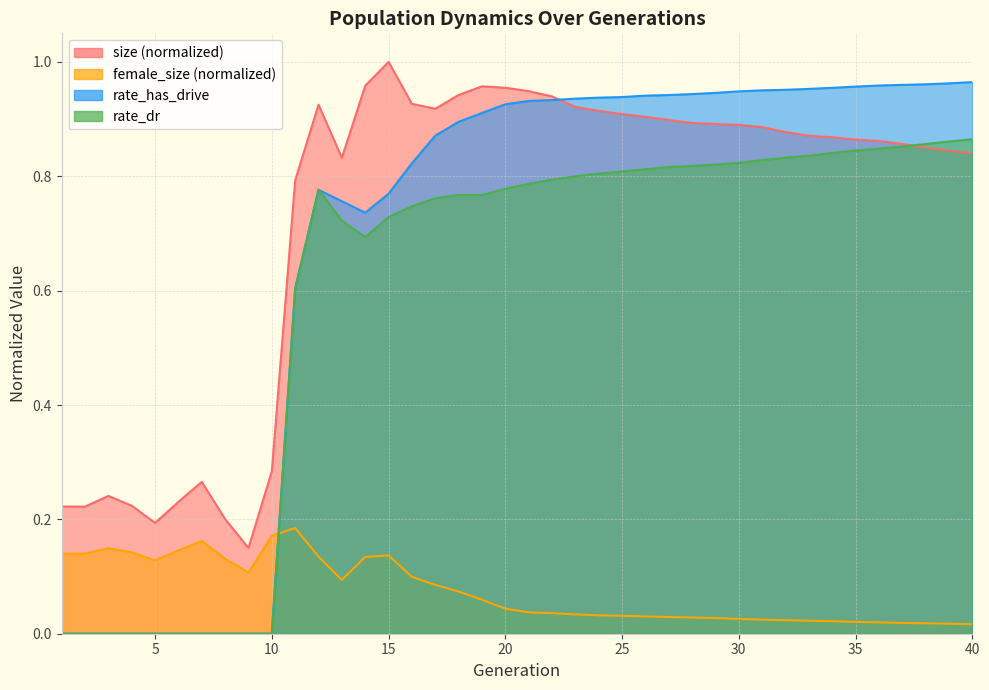

Reading left to right, list all the values displayed in this chart.

size: 0.2	0.2	0.2	0.2	0.2	0.2	0.3	0.2	0.1	0.3	0.8	0.9	0.8	1.0	1.0	0.9	0.9	0.9	1.0	1.0	0.9	0.9	0.9	0.9	0.9	0.9	0.9	0.9	0.9	0.9	0.9	0.9	0.9	0.9	0.9	0.9	0.9	0.9	0.8	0.8
female_size: 0.1	0.1	0.1	0.1	0.1	0.1	0.2	0.1	0.1	0.2	0.2	0.1	0.1	0.1	0.1	0.1	0.1	0.1	0.1	0.0	0.0	0.0	0.0	0.0	0.0	0.0	0.0	0.0	0.0	0.0	0.0	0.0	0.0	0.0	0.0	0.0	0.0	0.0	0.0	0.0
rate_dr: 0.0	0.0	0.0	0.0	0.0	0.0	0.0	0.0	0.0	0.0	0.6	0.8	0.7	0.7	0.7	0.7	0.8	0.8	0.8	0.8	0.8	0.8	0.8	0.8	0.8	0.8	0.8	0.8	0.8	0.8	0.8	0.8	0.8	0.8	0.8	0.8	0.9	0.9	0.9	0.9
rate_has_drive: 0.0	0.0	0.0	0.0	0.0	0.0	0.0	0.0	0.0	0.0	0.6	0.8	0.8	0.7	0.8	0.8	0.9	0.9	0.9	0.9	0.9	0.9	0.9	0.9	0.9	0.9	0.9	0.9	0.9	0.9	1.0	1.0	1.0	1.0	1.0	1.0	1.0	1.0	1.0	1.0